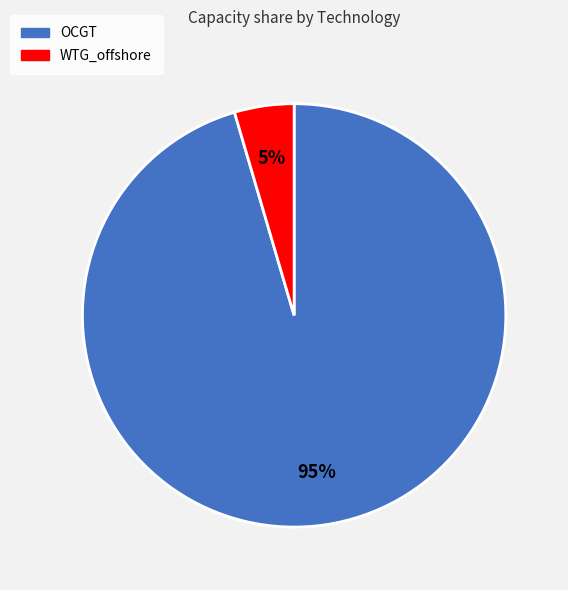

What is the smallest slice in the pie chart?

WTG_offshore